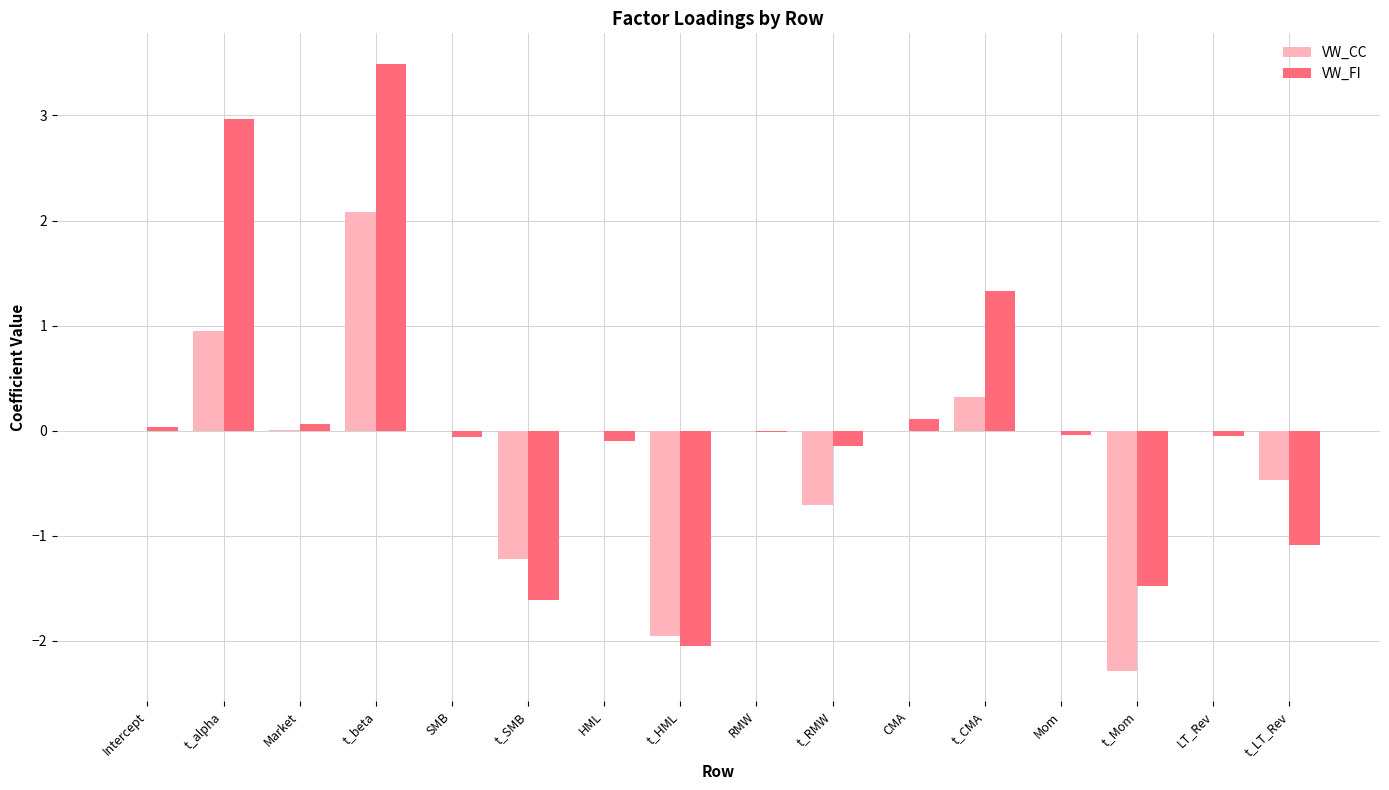

At which label does VW_CC reach its peak?

t_beta